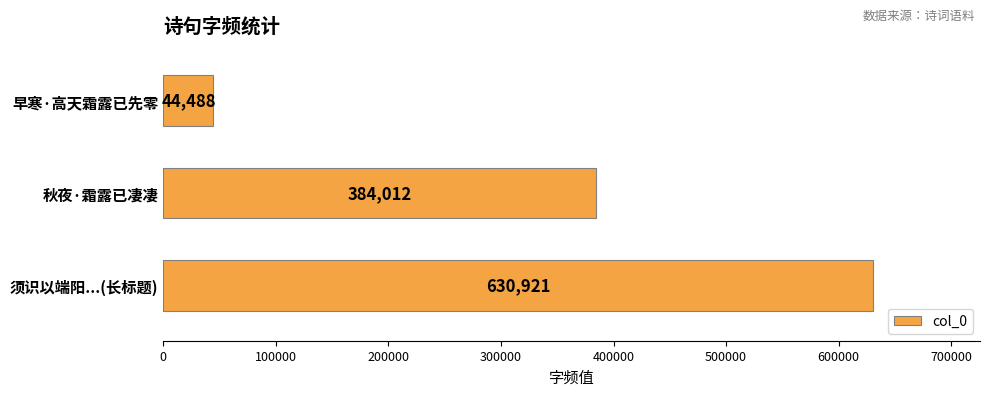

True or false: the data shows 87712 at 秋夜·霜露已凄凄.

False